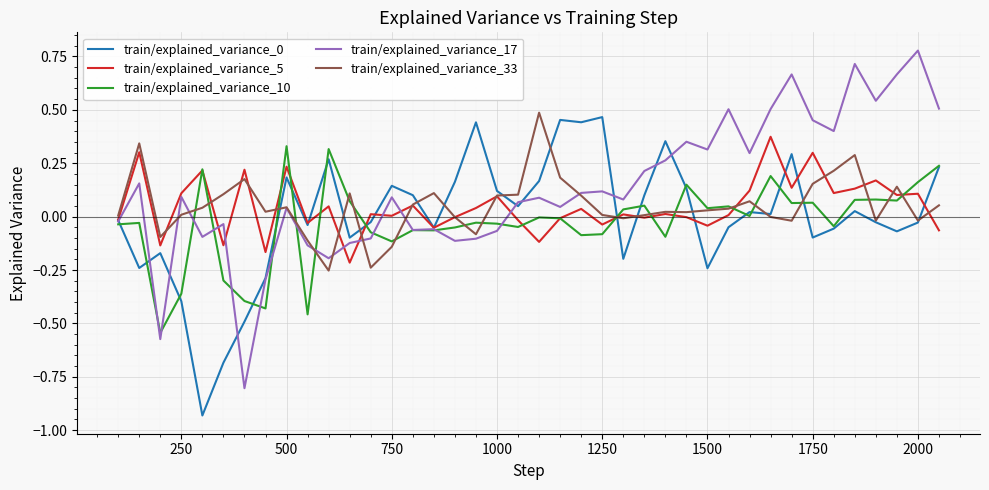

What is the difference between the maximum and minimum values in the train/explained_variance_0 series?

1.4